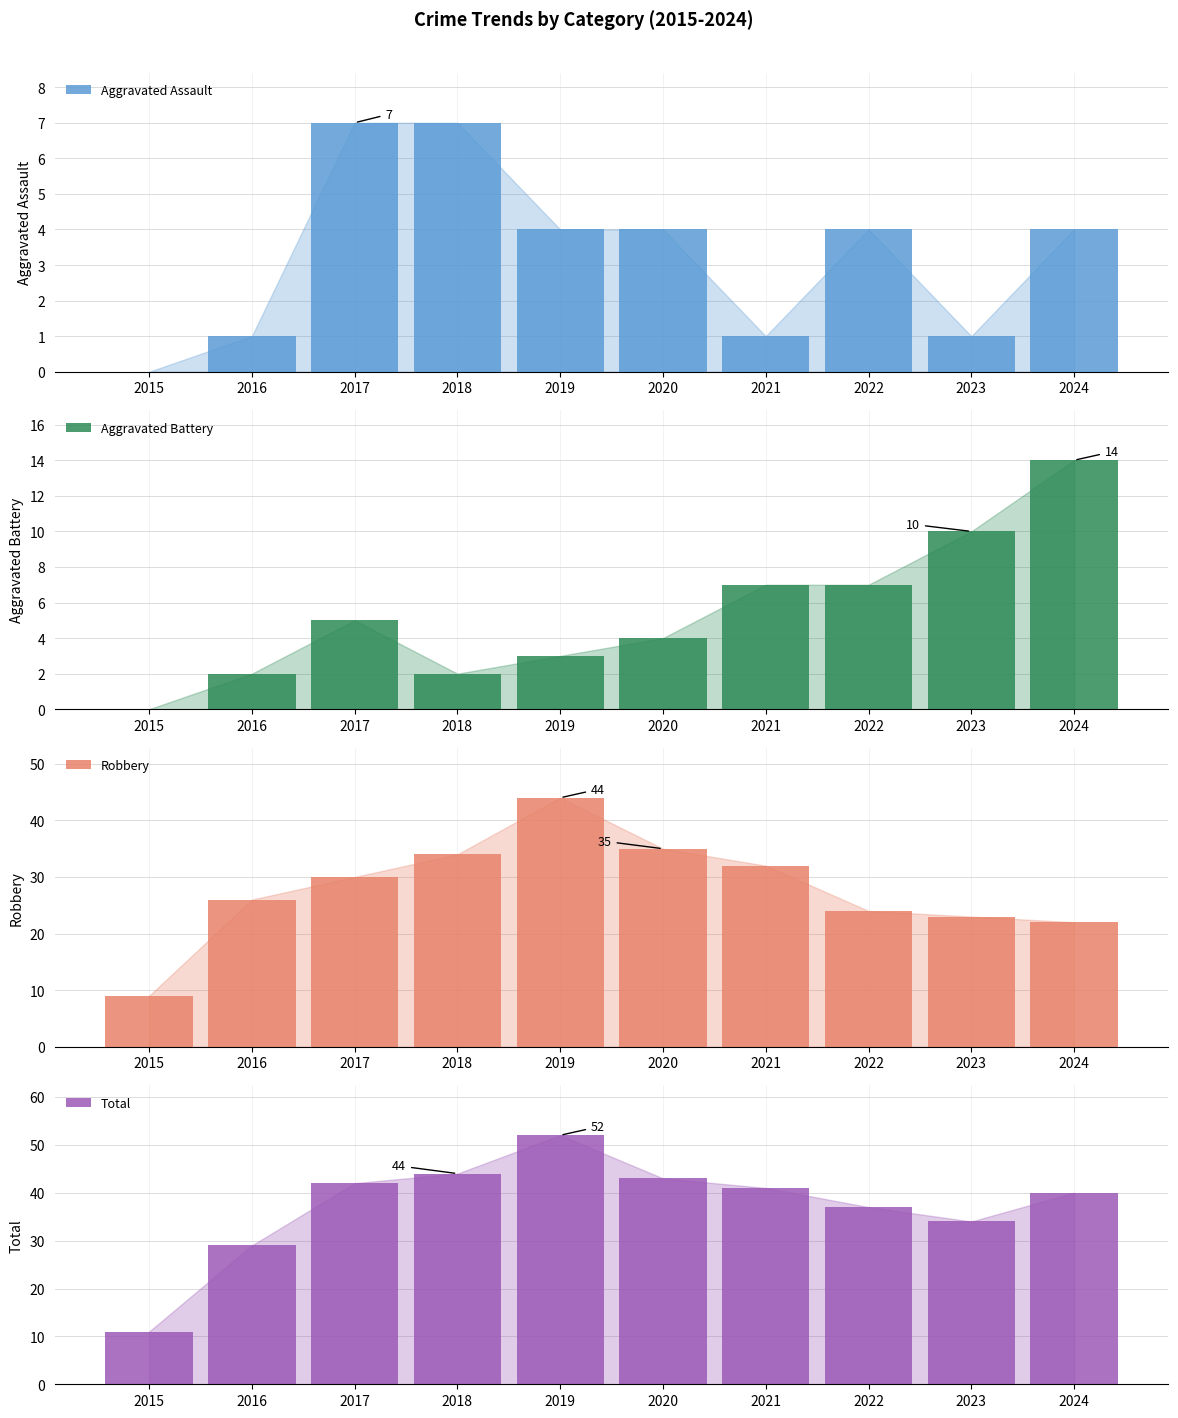

At which label does Total reach its peak?

2019